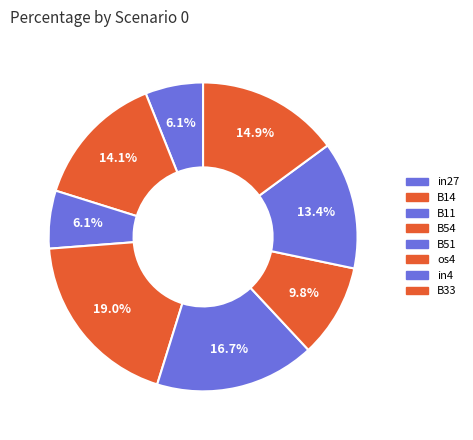

How many slices are in this pie chart?

8